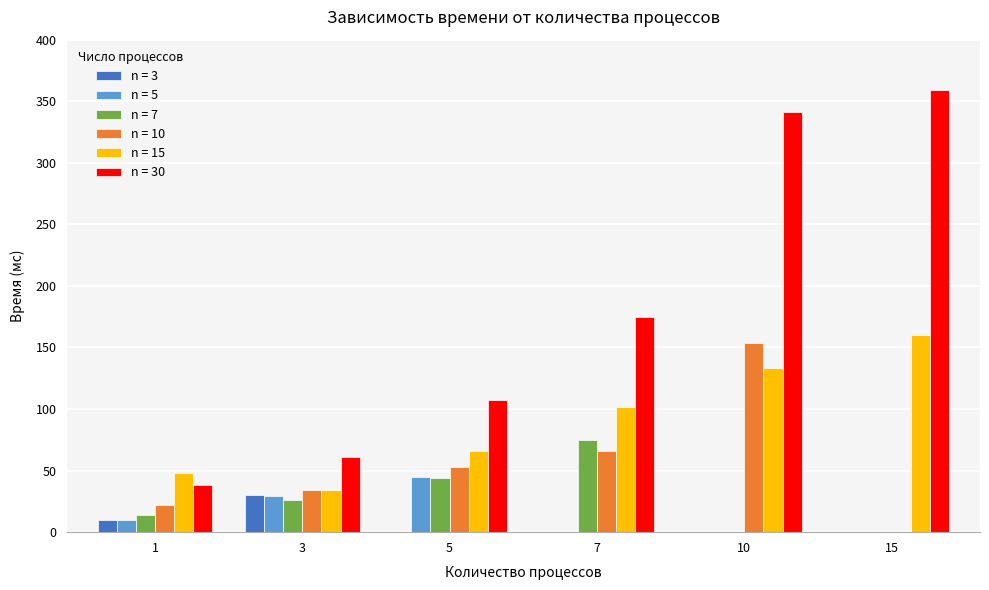

What is the total value across all series at 3?

214